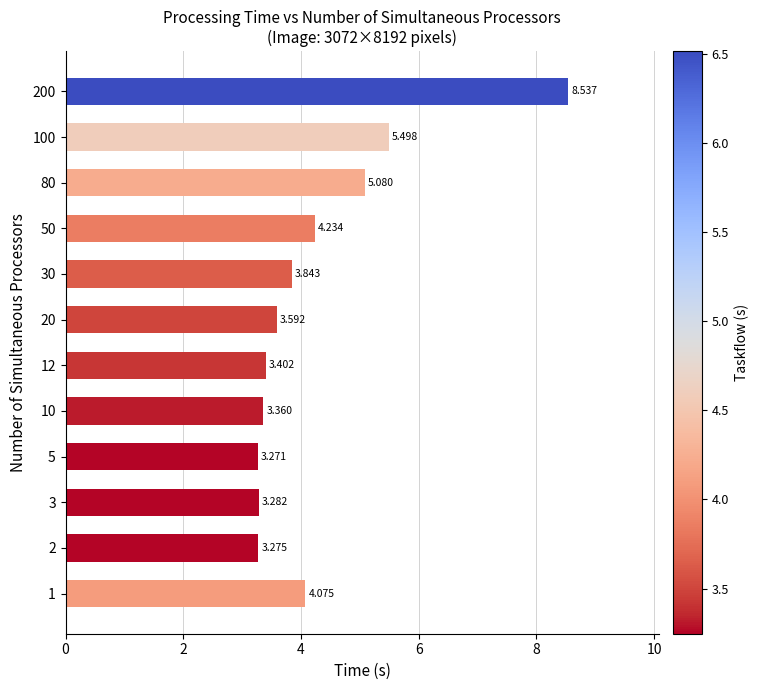

List the labels in order of value, largest first.

200, 100, 80, 50, 1, 30, 20, 12, 10, 3, 2, 5